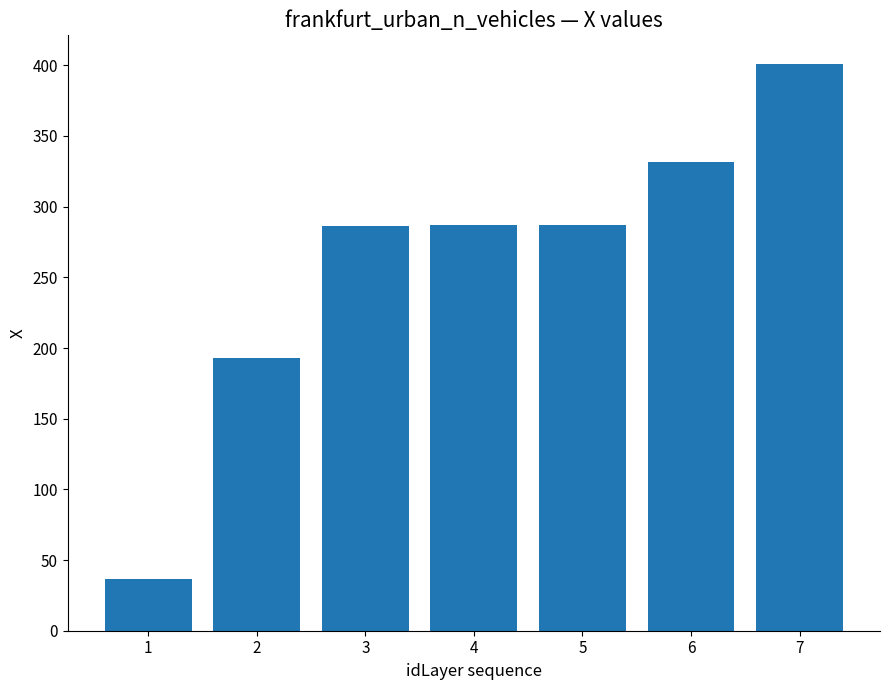

What is the sum of the values at 5 and 3?

573.4